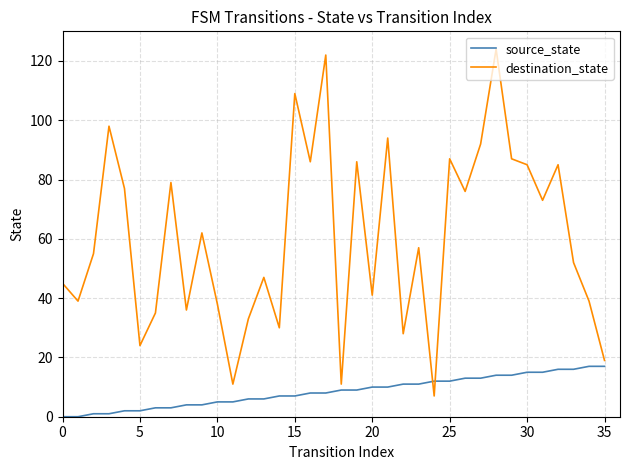

Which series has the largest total across all categories?

destination_state